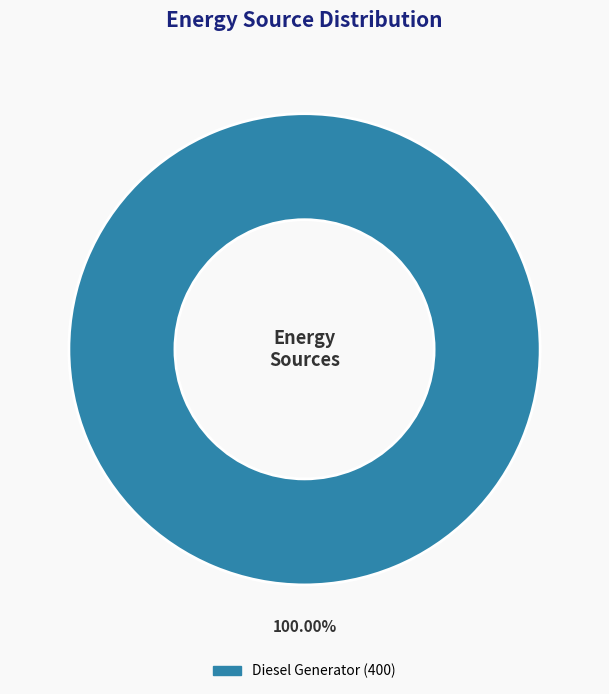

Is there any slice that represents more than half of the pie?

Yes